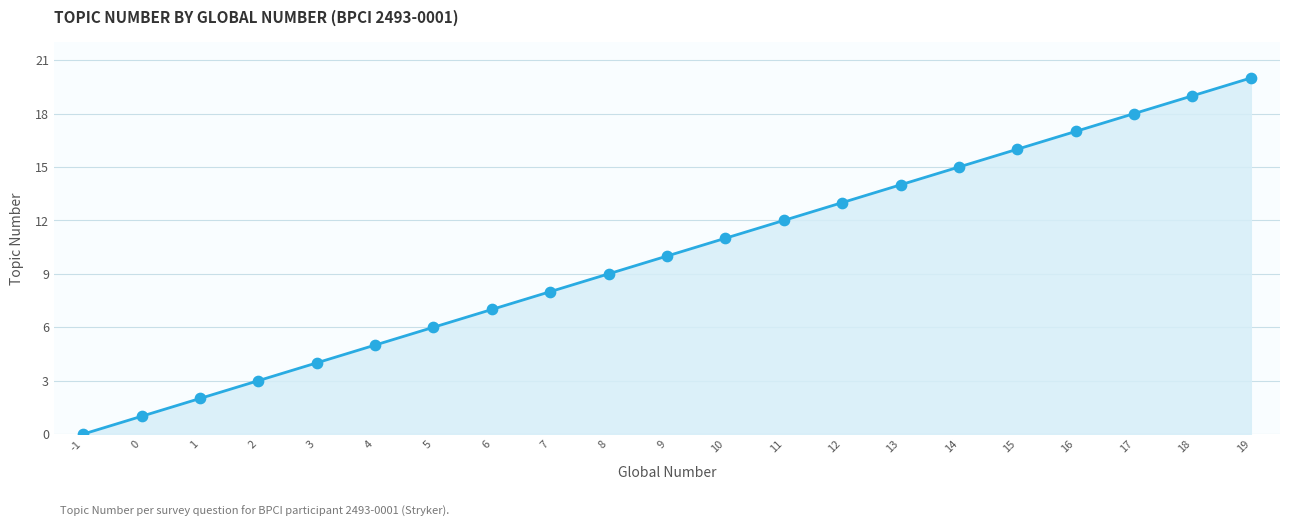

What is the ratio of the value at 9 to the value at 18?

0.5